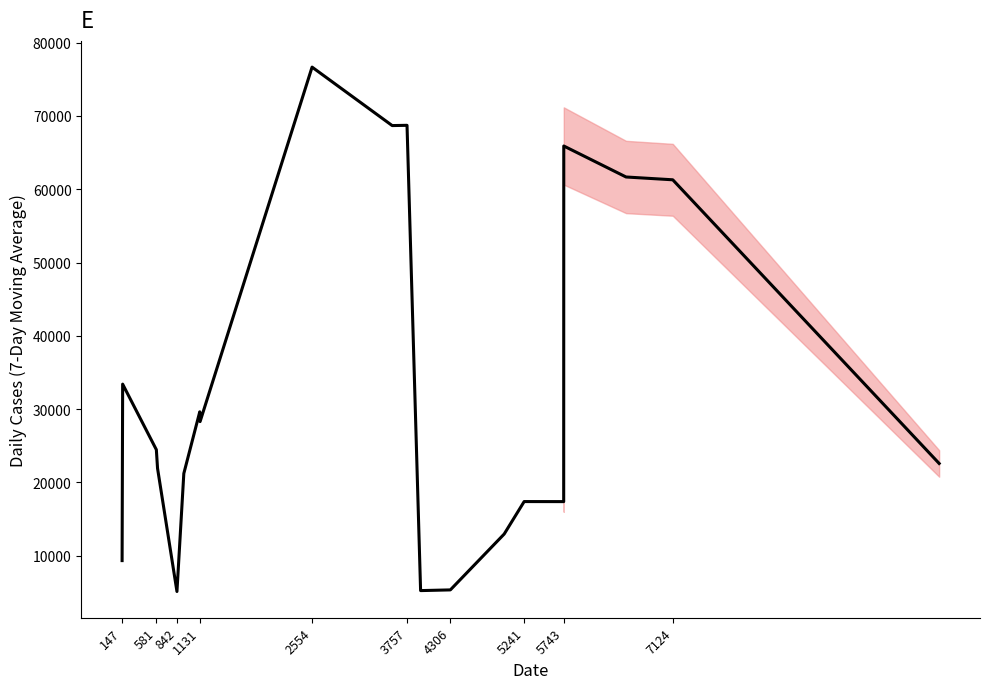

What is the minimum value shown in the chart?

5114.7